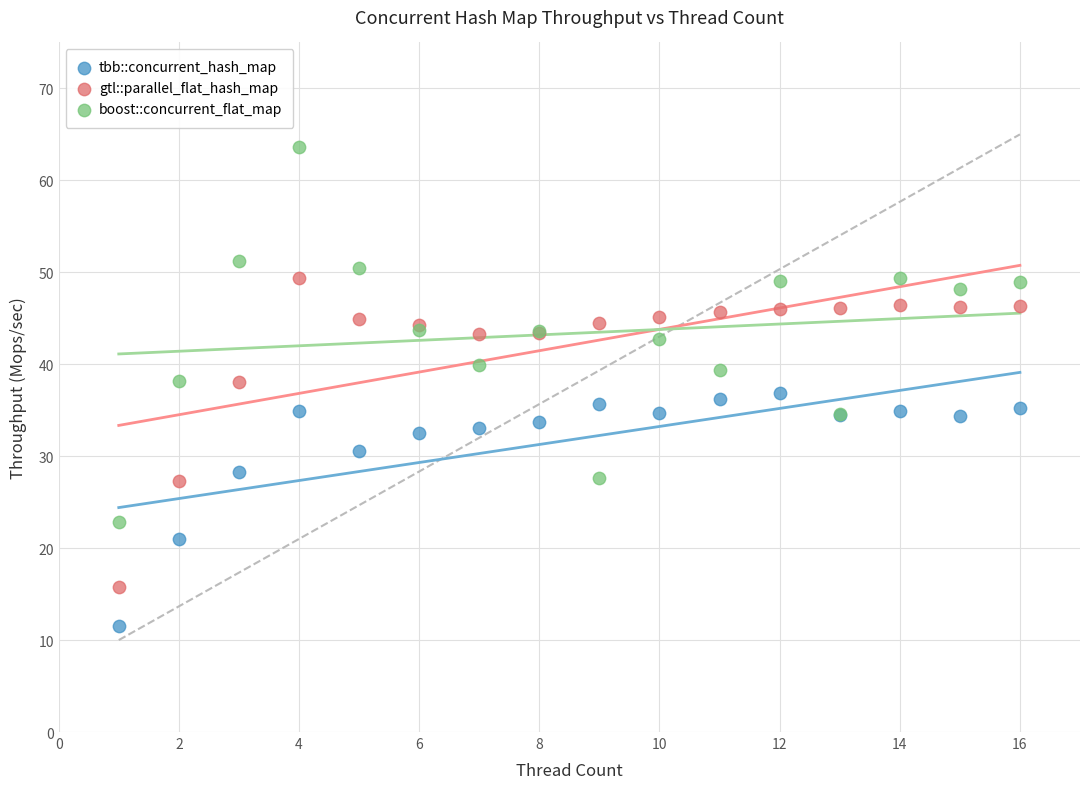

In the tbb::concurrent_hash_map series, what Y value is closest to 24?

21.0